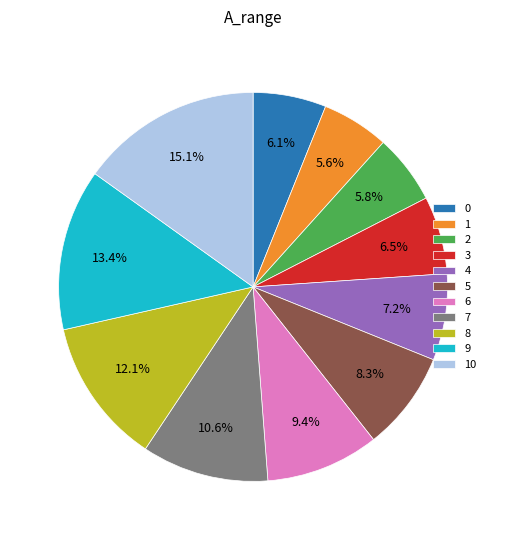

To the nearest percent, what portion does 9 represent?

13%